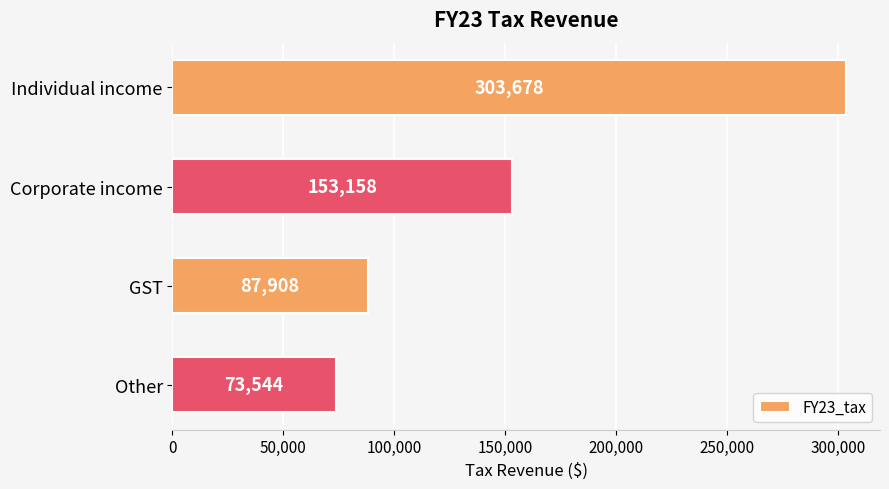

What is the difference between the second highest and minimum values?

79614